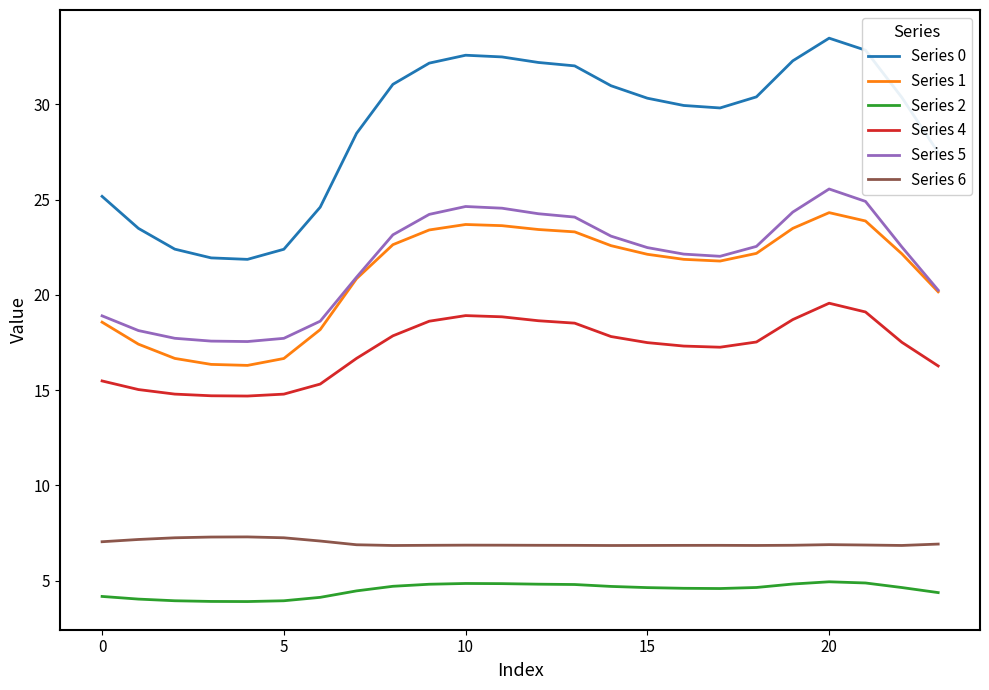

True or false: Series 6 and Series 0 intersect in this chart.

False